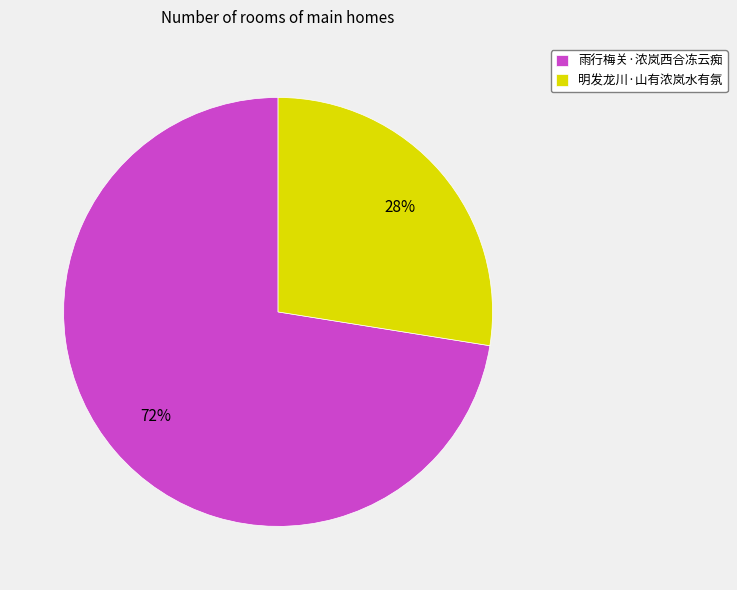

Does 雨行梅关·浓岚西合冻云痴 represent more than half of the total?

Yes